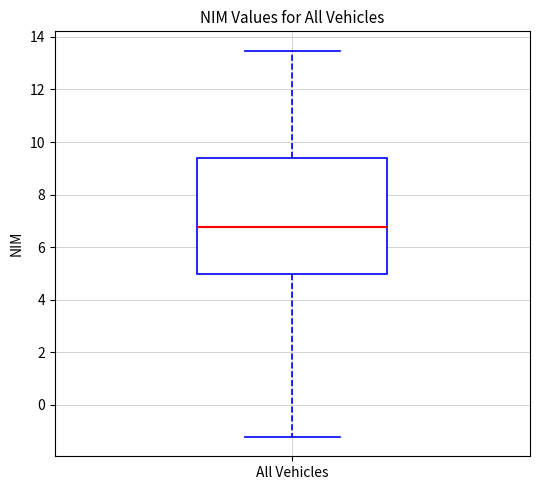

Where is the lower edge of the box for All Vehicles on the y-axis? The values are not printed on the chart, so give them approximately, as read against the axis.

5.0